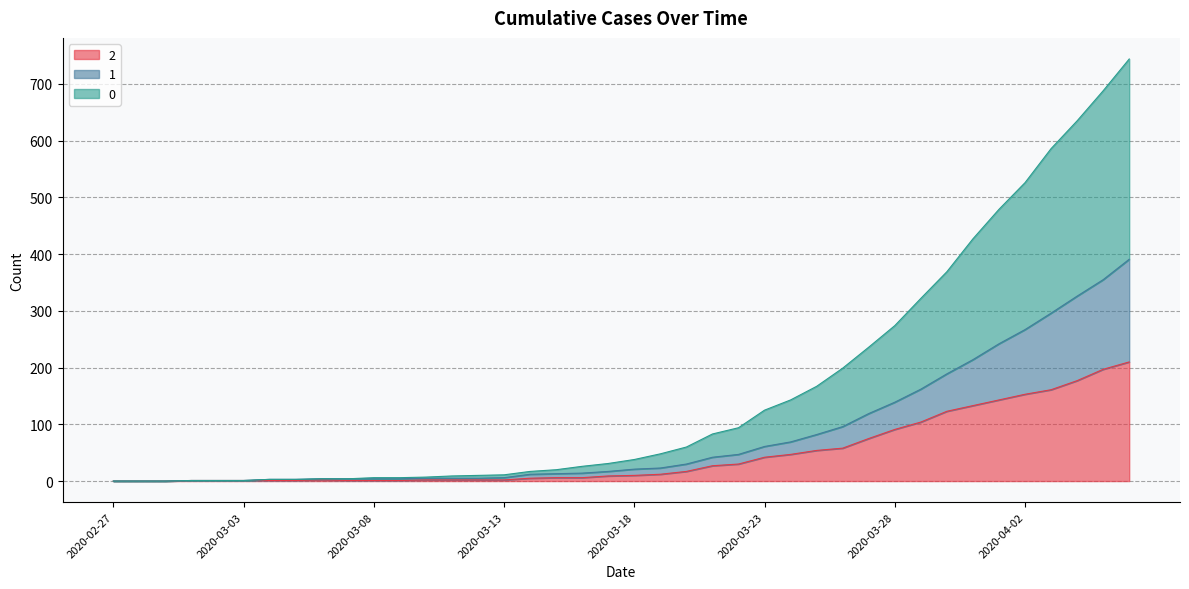

Which has a higher value, 2020-03-08 or 2020-03-24?

2020-03-24